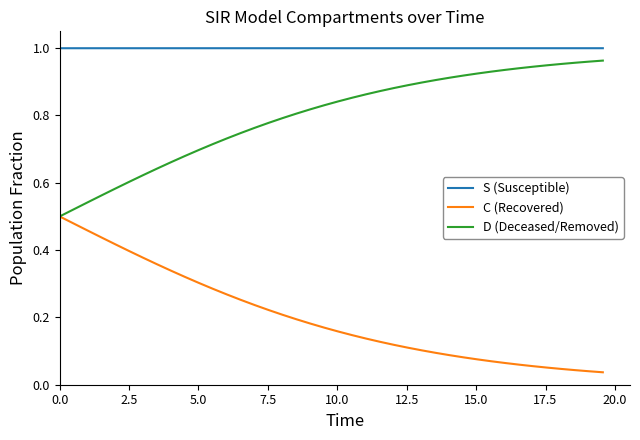

True or false: S (Susceptible) and C (Recovered) cross at least once.

False